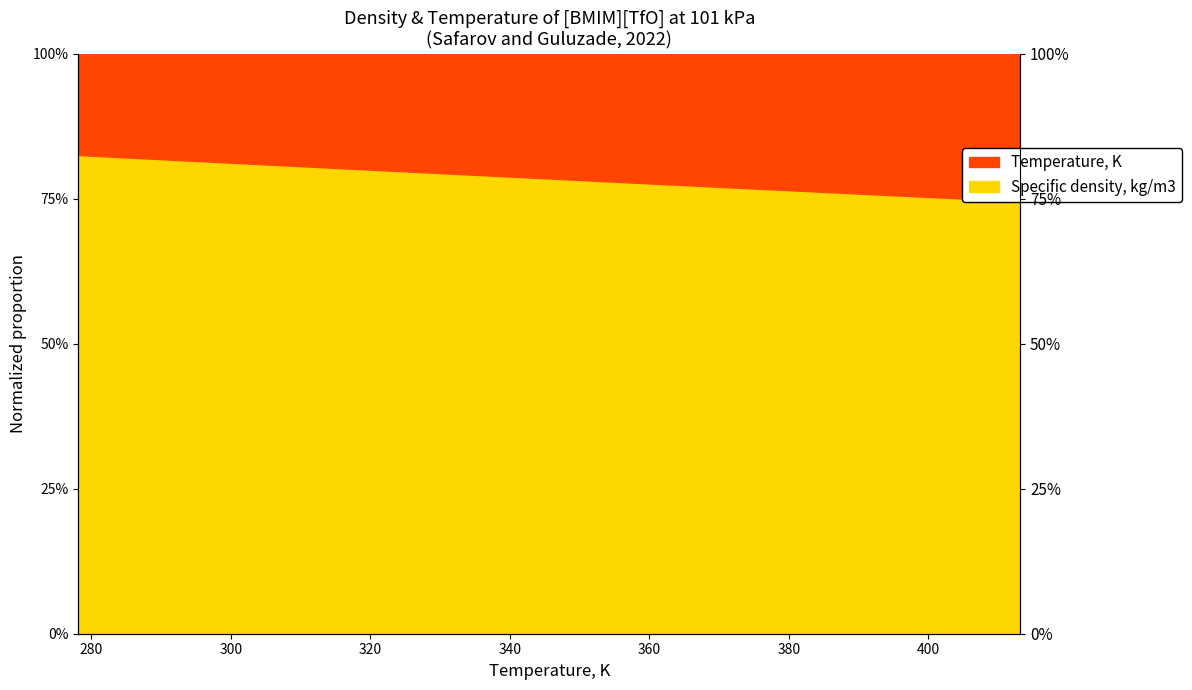

True or false: the data shows 0.8 at 303.15.

True